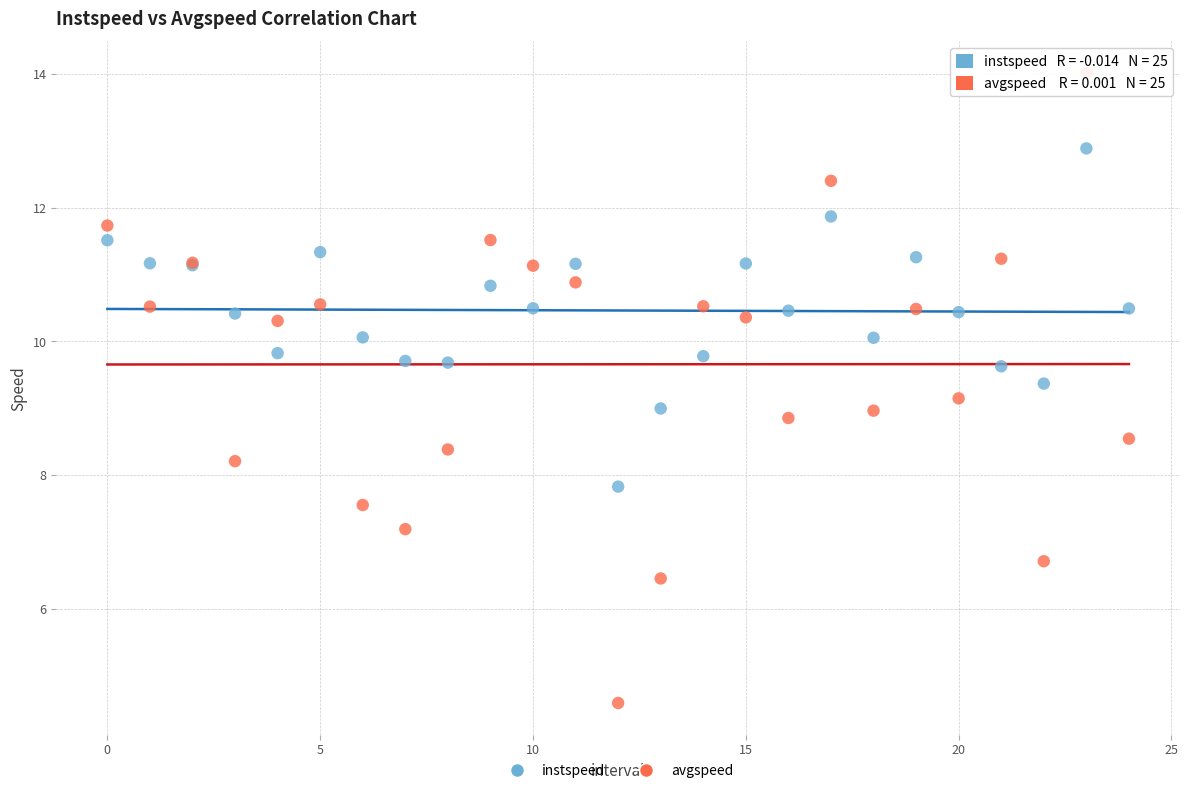

Which series reaches the maximum Y coordinate?

avgspeed